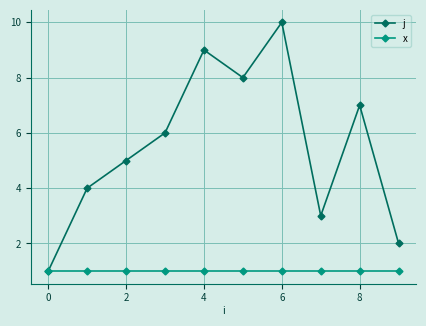

List the series in order of their peak value, lowest first.

x, j